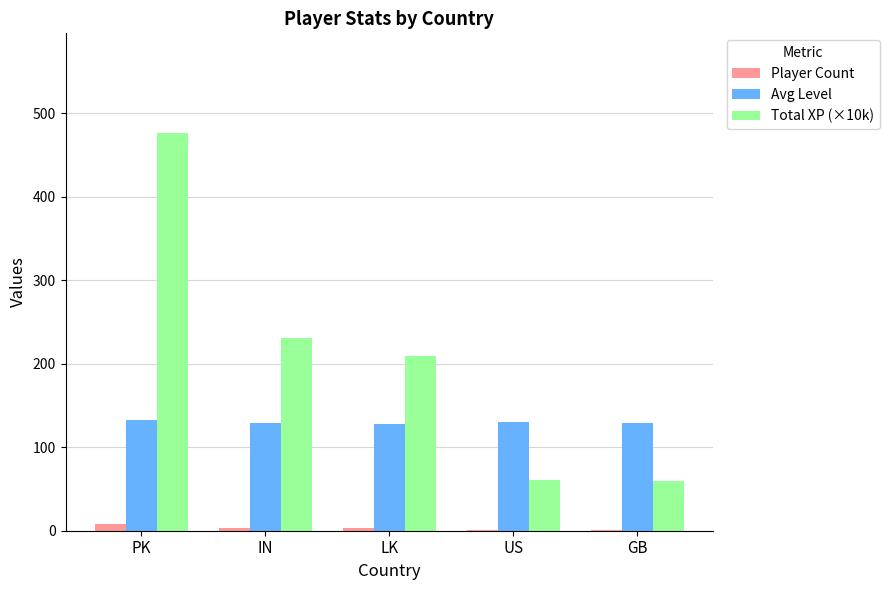

The Total XP (×10k) series shows 60.9 at US. True or false?

True